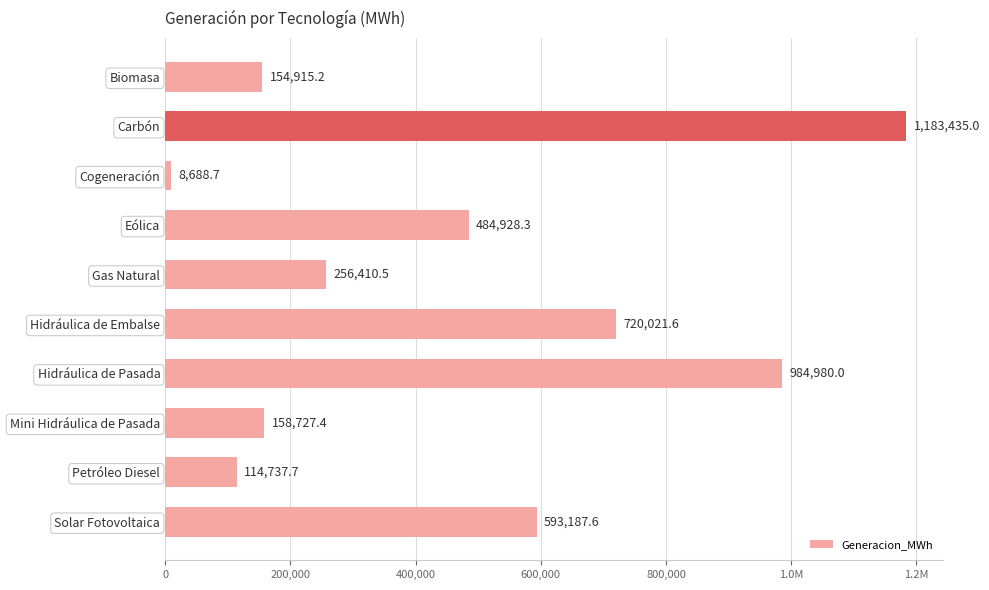

What is the smallest value displayed?

8688.7